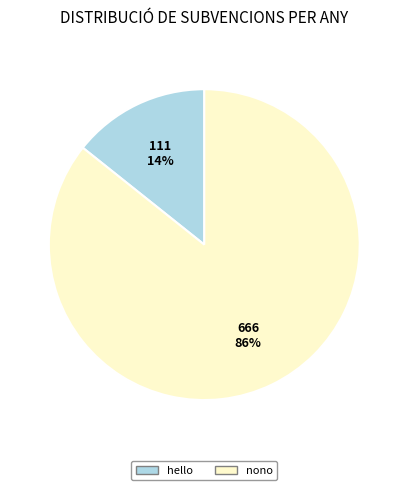

Does nono account for over 50% of the chart?

Yes